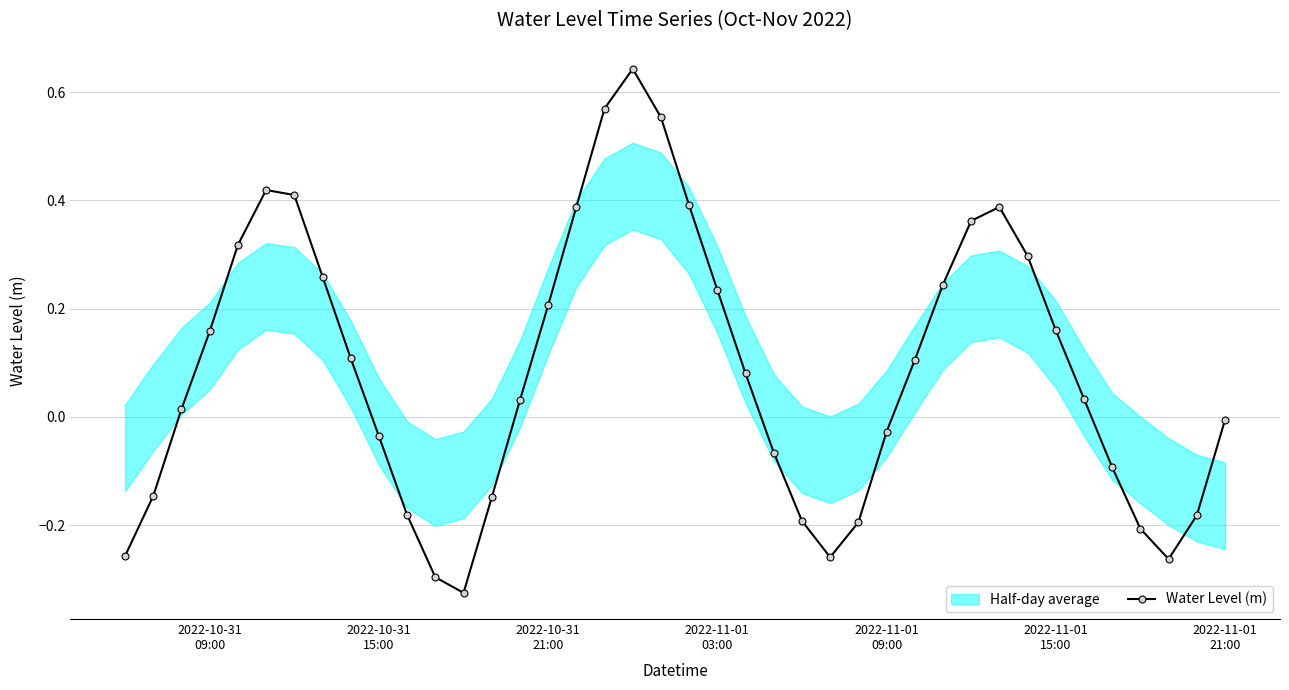

True or false: Water Level (m) has more than 0 points higher than both neighbors.

True